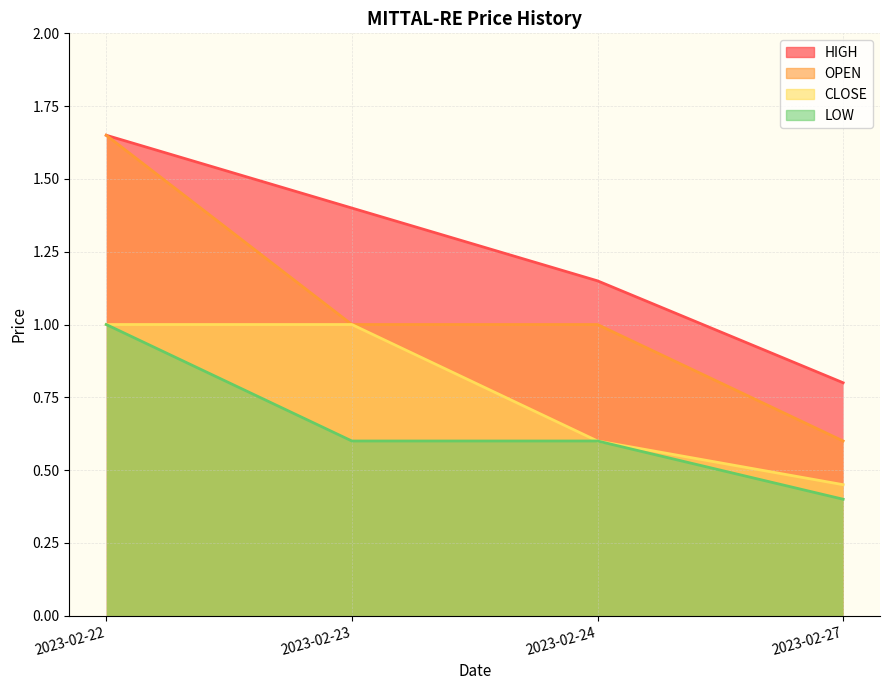

What is the total value across all series at 2023-02-27?

2.2